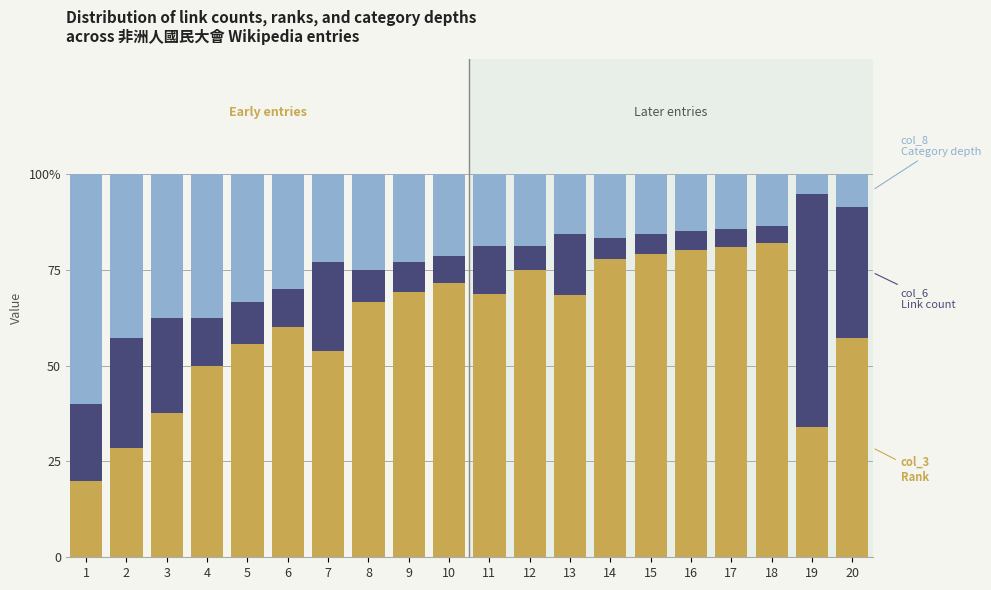

Are the bars grouped side by side (vs. stacked)?

No